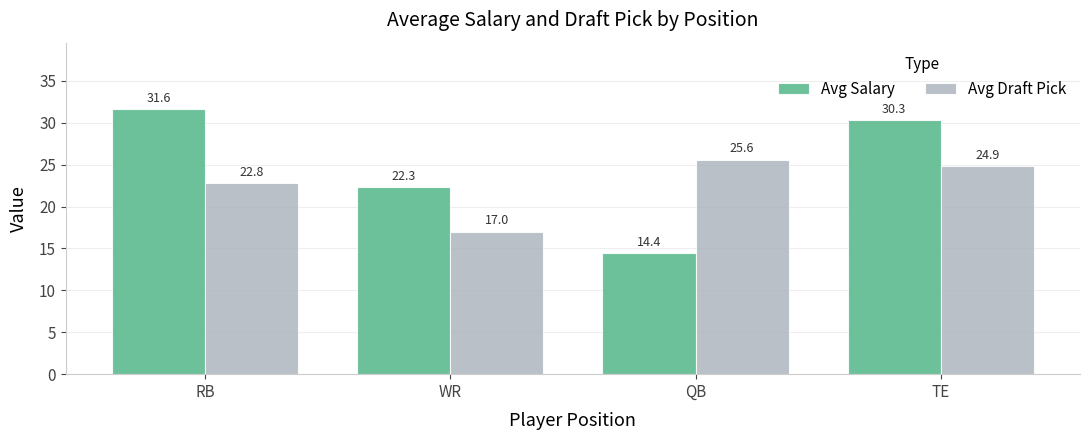

Rank the series by their maximum value, from lowest to highest.

Avg Draft Pick, Avg Salary